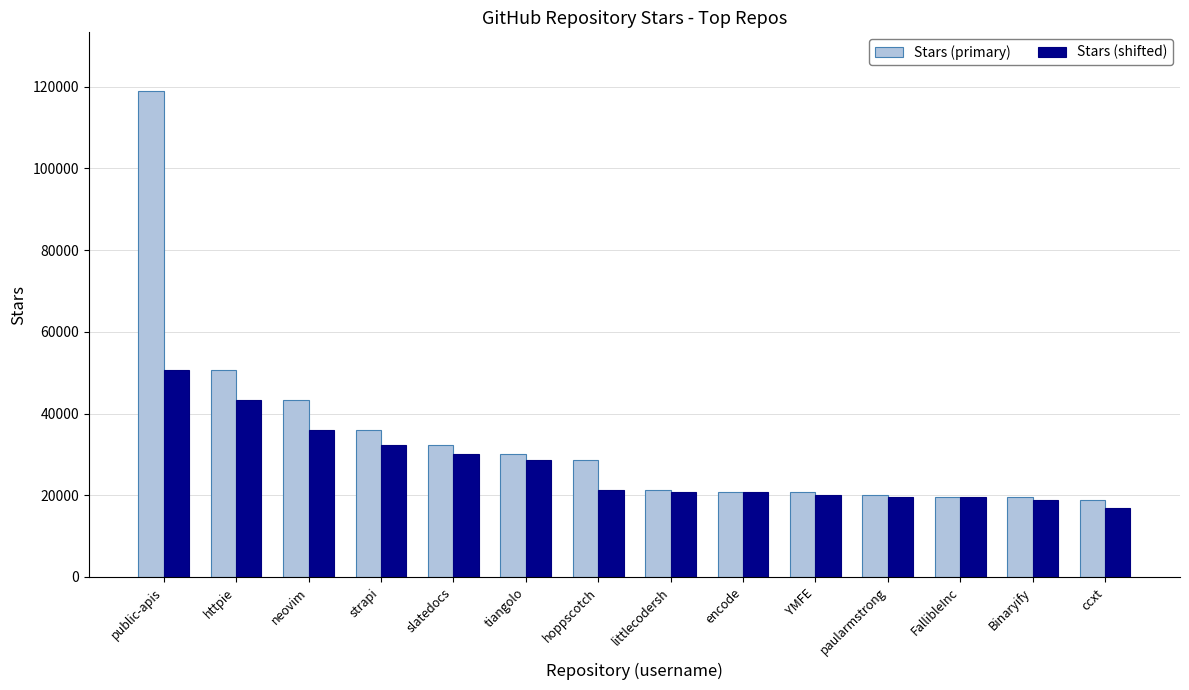

How many data points in Stars (shifted) are less than 21400?

7